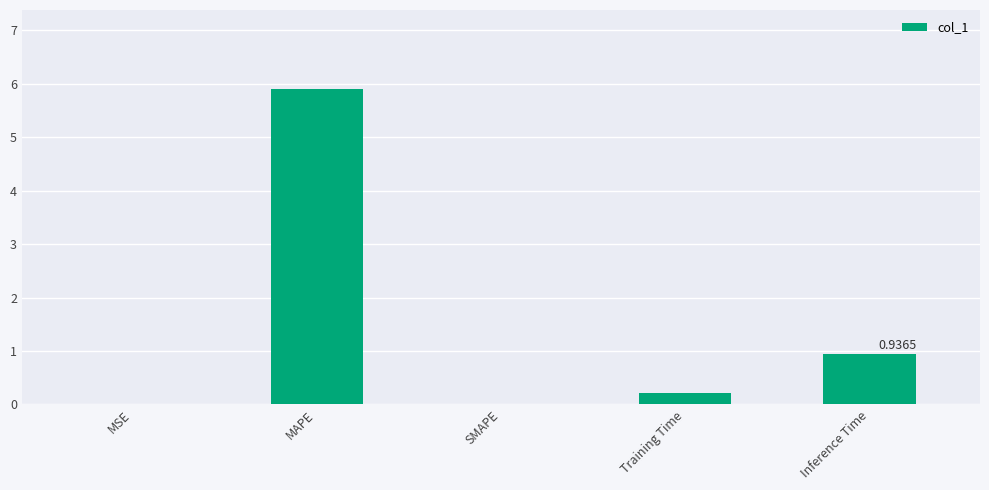

What is the sum of the values at Inference Time and Training Time?

1.1